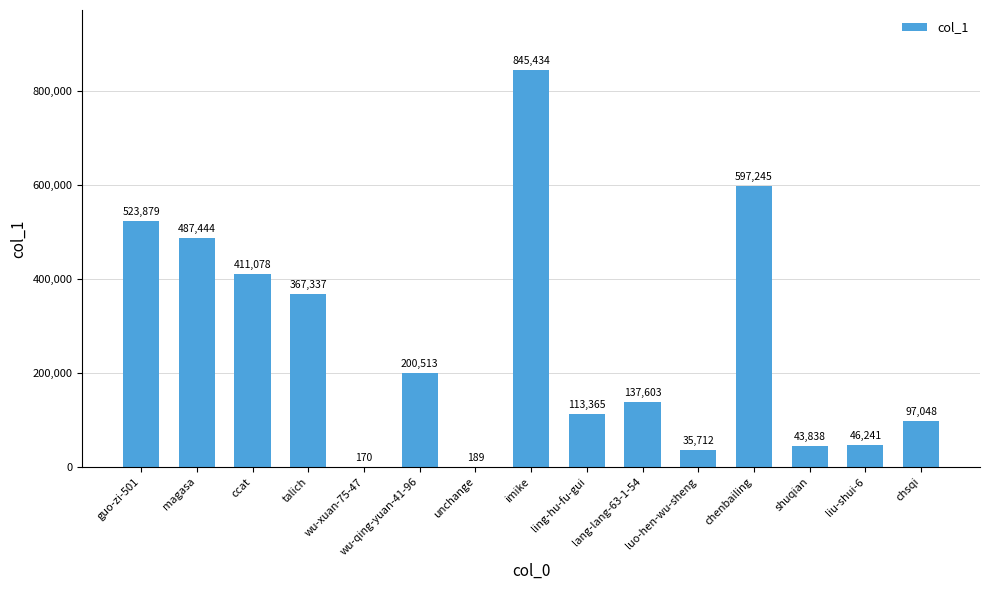

Count the number of categories in the chart.

15